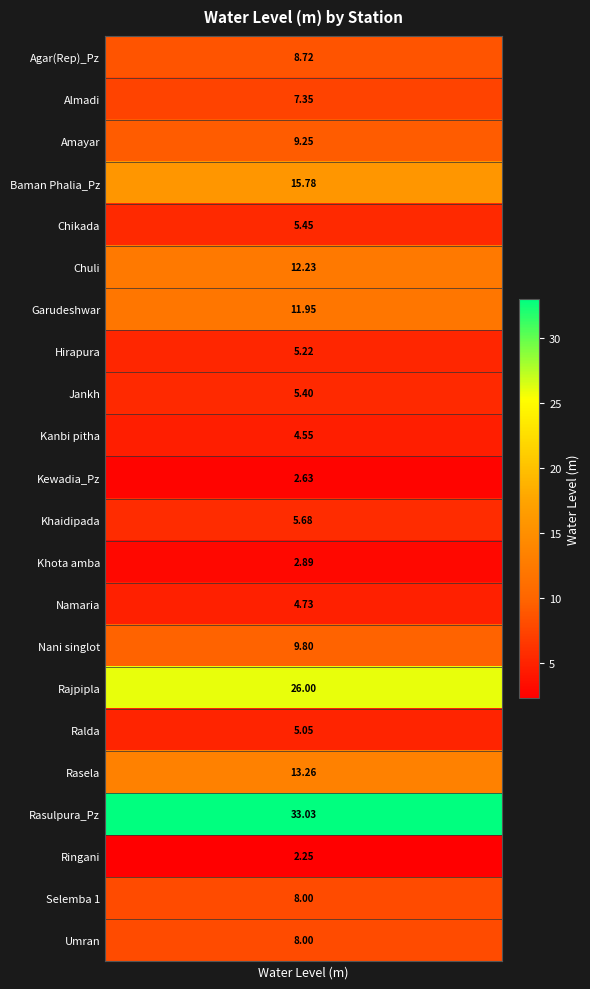

List the labels in order of value, largest first.

Rasulpura_Pz, Rajpipla, Baman Phalia_Pz, Rasela, Chuli, Garudeshwar, Nani singlot, Amayar, Agar(Rep)_Pz, Selemba 1, Umran, Almadi, Khaidipada, Chikada, Jankh, Hirapura, Ralda, Namaria, Kanbi pitha, Khota amba, Kewadia_Pz, Ringani